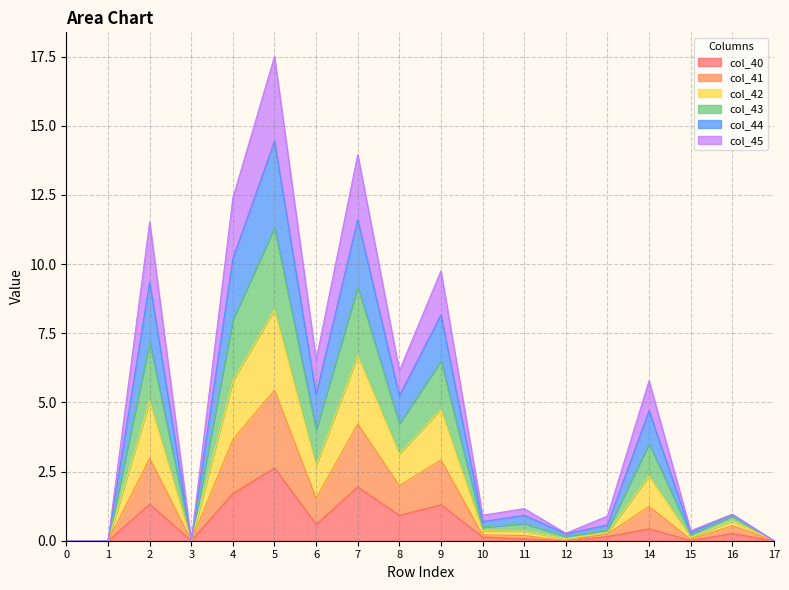

True or false: col_41 and col_42 intersect in this chart.

False